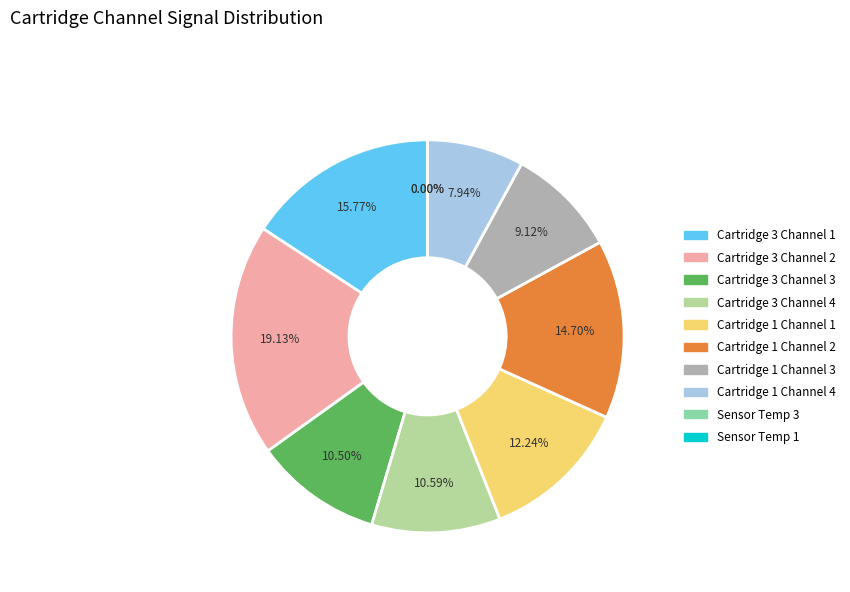

How many slices are in this pie chart?

10